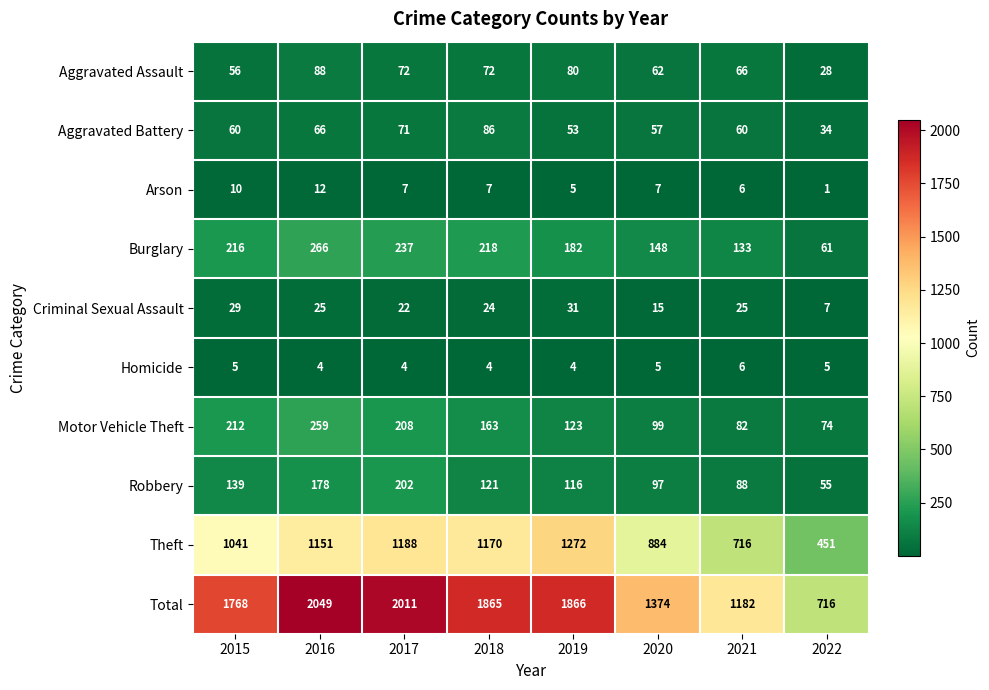

Is it true that Aggravated Battery equals 88 at 2015?

False